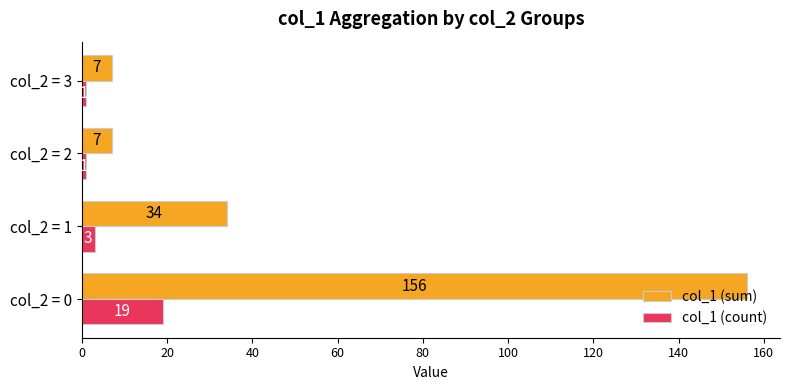

What is the sum of all col_1 (count) values?

24